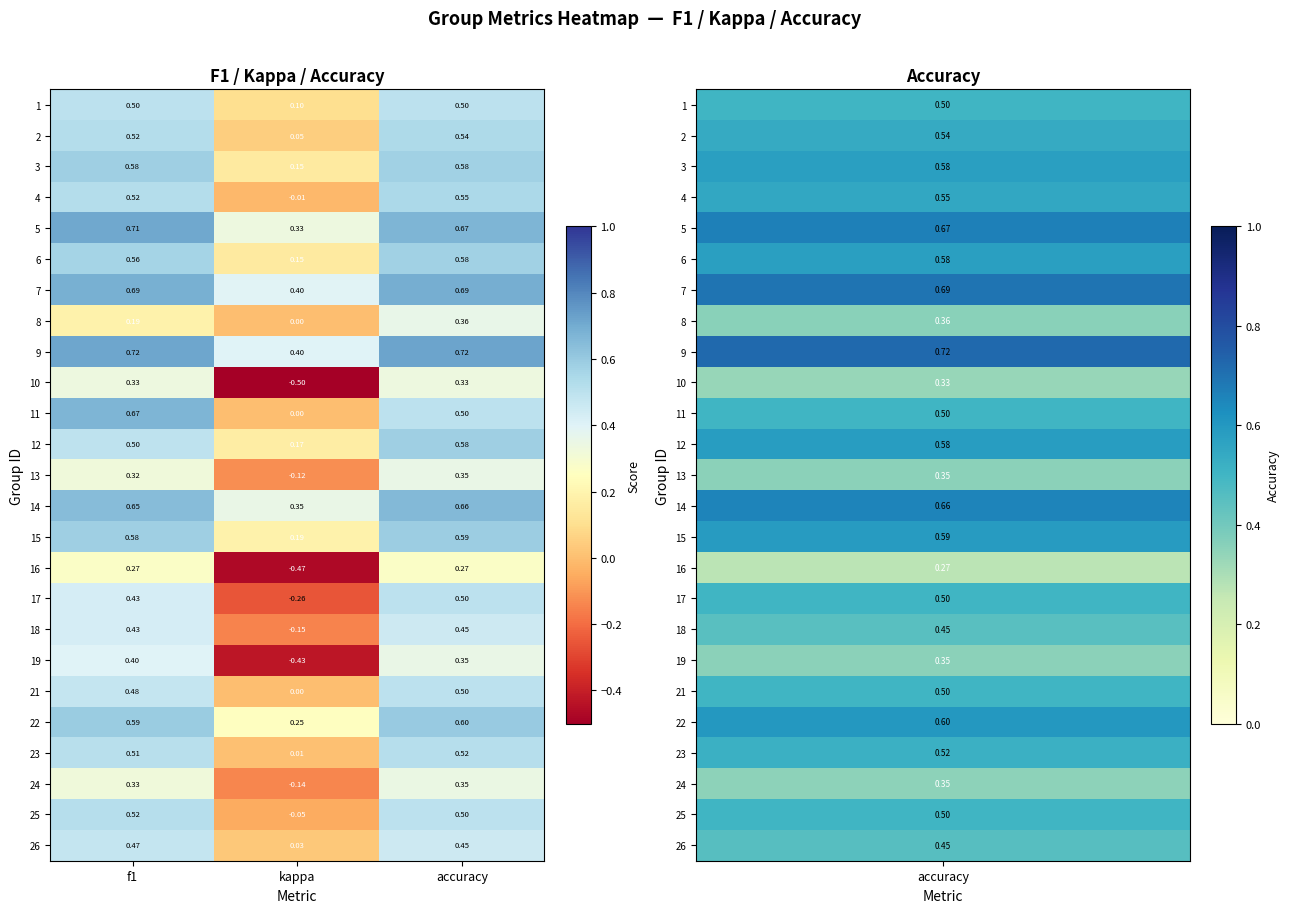

Where is 12 nearest to the value 0?

kappa